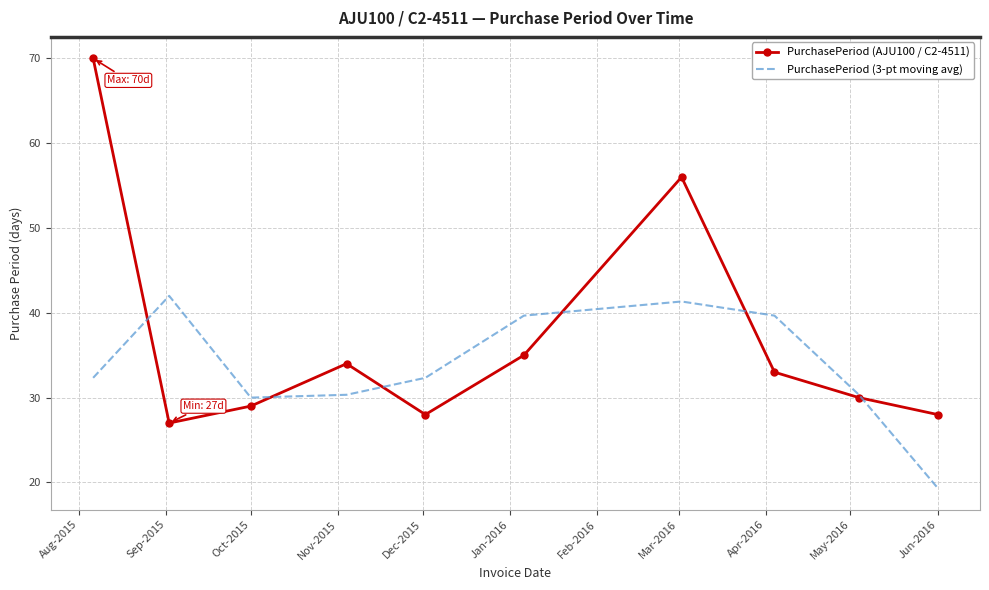

What is the highest value of the PurchasePeriod (AJU100 / C2-4511) series?

70.0